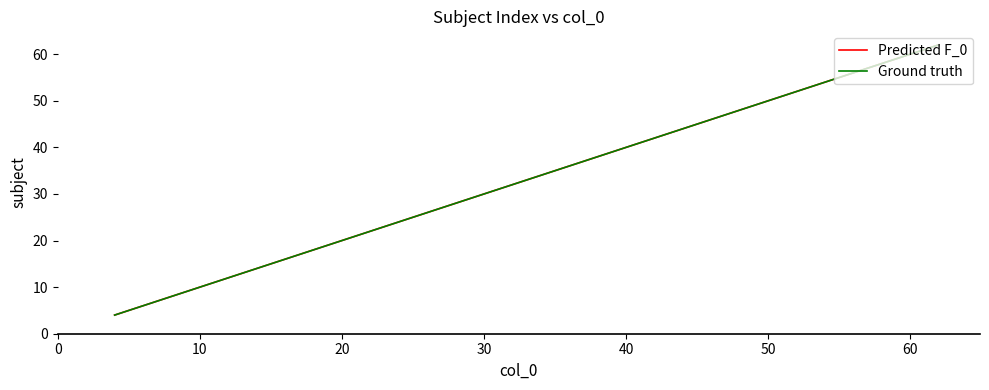

Does the chart display data point markers on the line(s)?

No